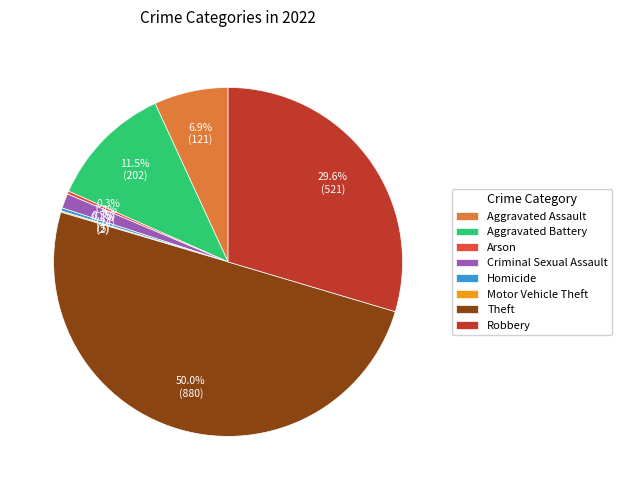

Is Criminal Sexual Assault the majority of the pie?

No